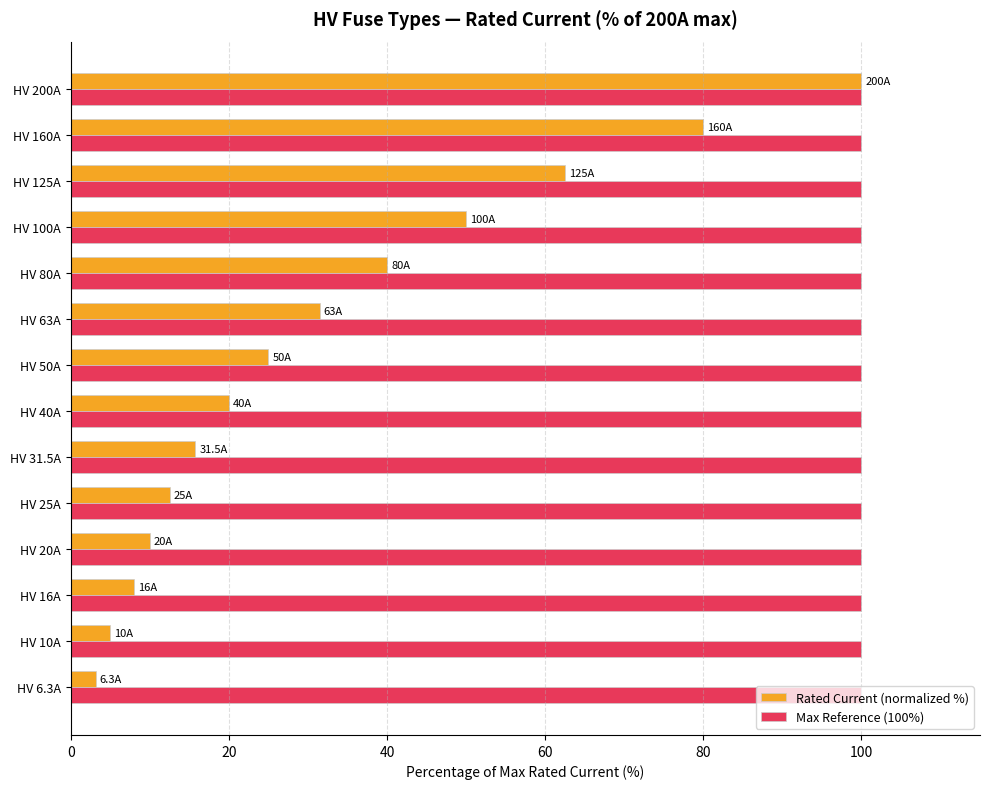

What is the difference between the highest and lowest values at HV 63A?

68.5